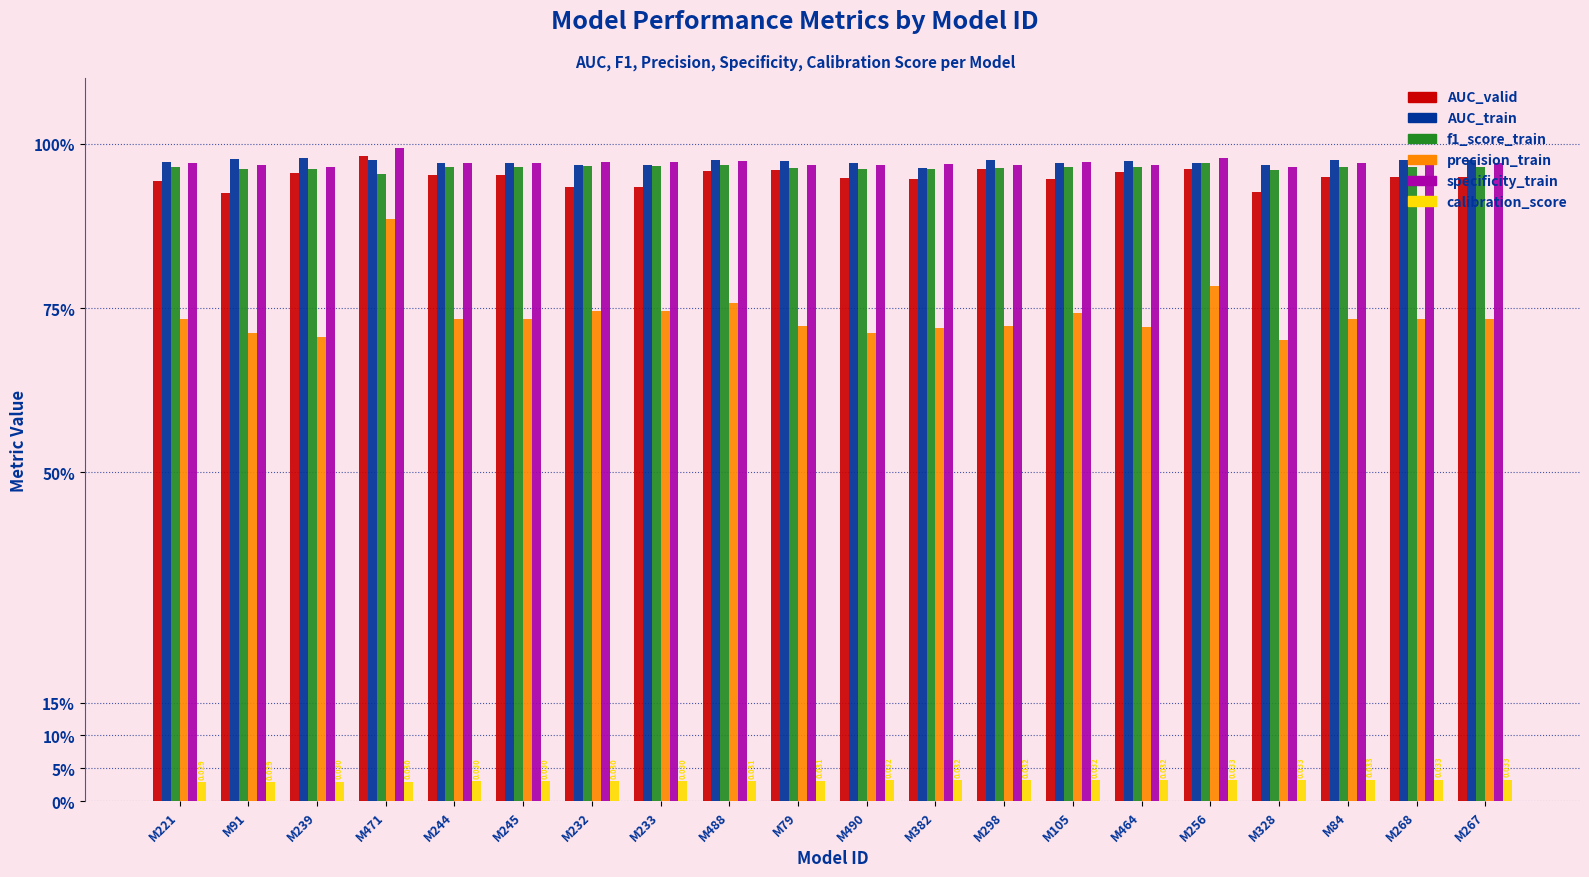

Reading left to right, list all the values displayed in this chart.

AUC_valid: 0.9	0.9	1.0	1.0	1.0	1.0	0.9	0.9	1.0	1.0	0.9	0.9	1.0	0.9	1.0	1.0	0.9	0.9	0.9	0.9
AUC_train: 1.0	1.0	1.0	1.0	1.0	1.0	1.0	1.0	1.0	1.0	1.0	1.0	1.0	1.0	1.0	1.0	1.0	1.0	1.0	1.0
f1_score_train: 1.0	1.0	1.0	1.0	1.0	1.0	1.0	1.0	1.0	1.0	1.0	1.0	1.0	1.0	1.0	1.0	1.0	1.0	1.0	1.0
precision_train: 0.7	0.7	0.7	0.9	0.7	0.7	0.7	0.7	0.8	0.7	0.7	0.7	0.7	0.7	0.7	0.8	0.7	0.7	0.7	0.7
specificity_train: 1.0	1.0	1.0	1.0	1.0	1.0	1.0	1.0	1.0	1.0	1.0	1.0	1.0	1.0	1.0	1.0	1.0	1.0	1.0	1.0
calibration_score: 0.0	0.0	0.0	0.0	0.0	0.0	0.0	0.0	0.0	0.0	0.0	0.0	0.0	0.0	0.0	0.0	0.0	0.0	0.0	0.0